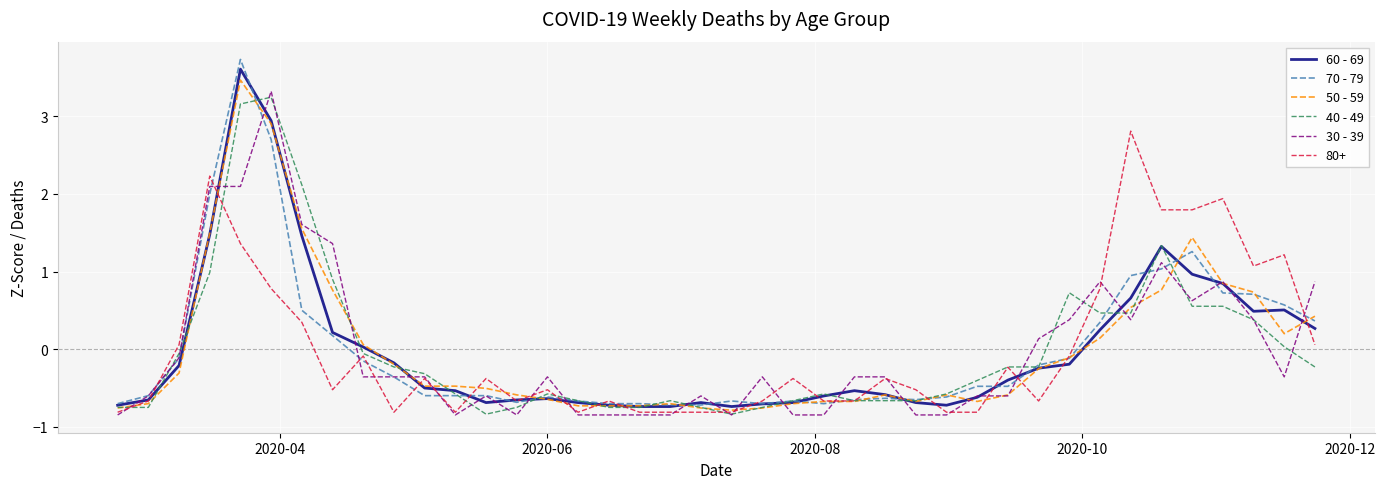

How many values in 60 - 69 are above zero?

14